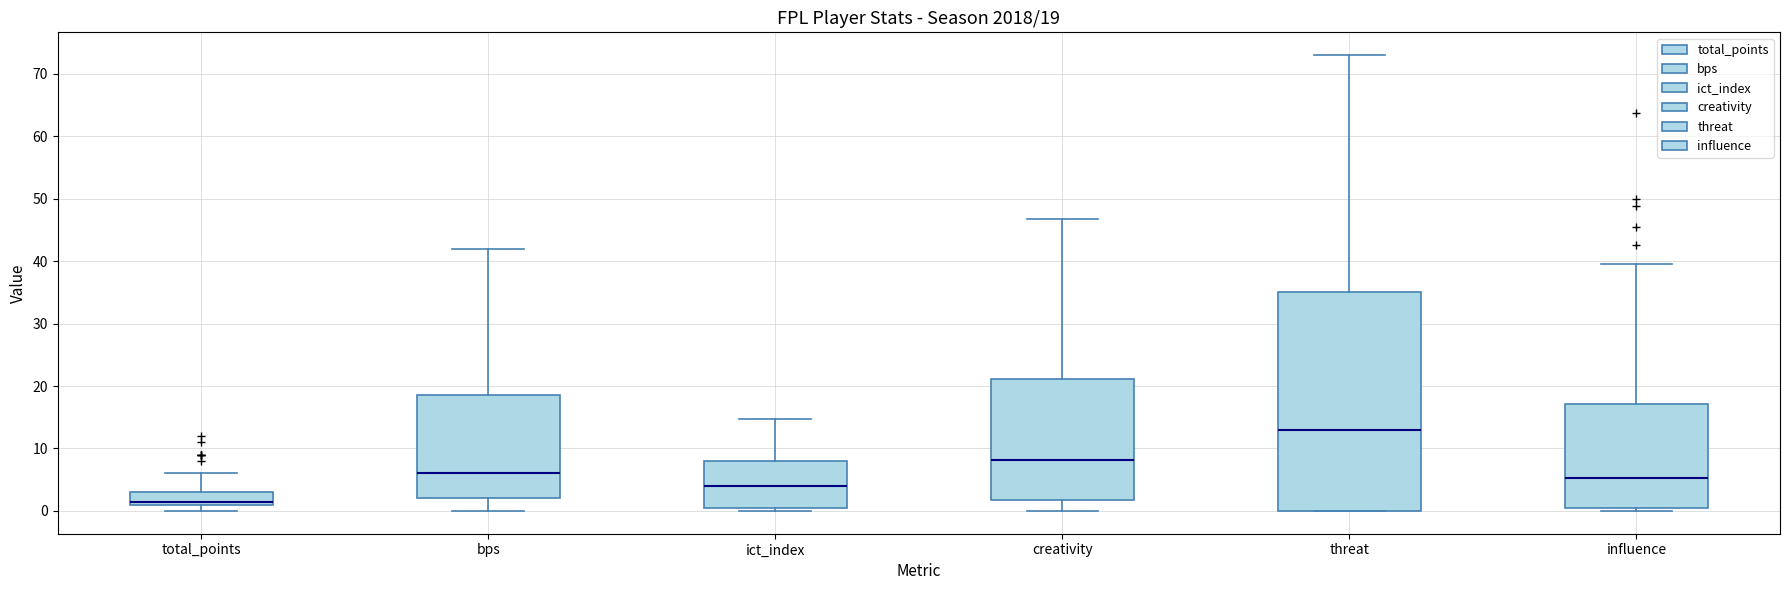

Which box is the tallest, from its lower edge to its upper edge?

threat